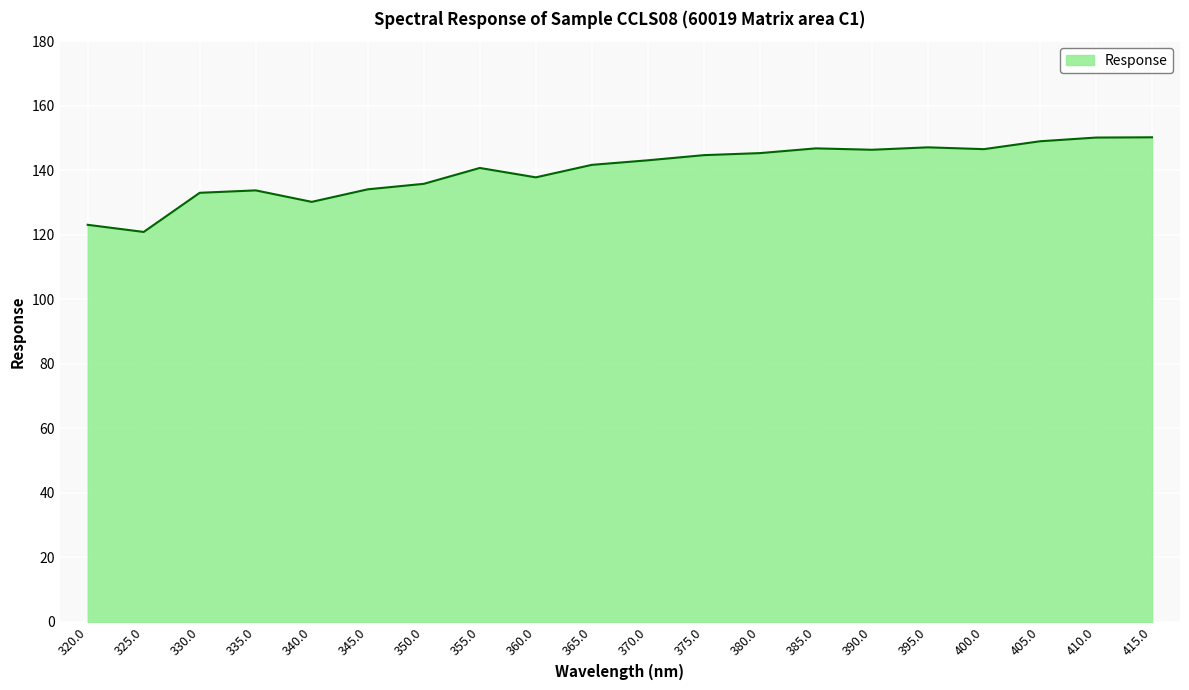

What is the difference between the maximum and minimum values?

29.3